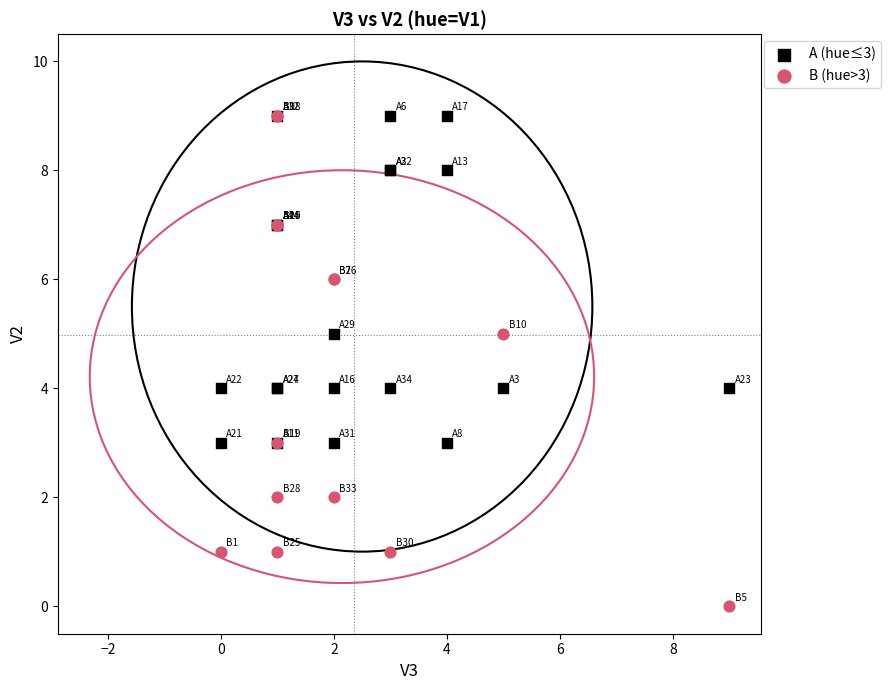

Which series has the widest spread of Y values?

B (hue>3)